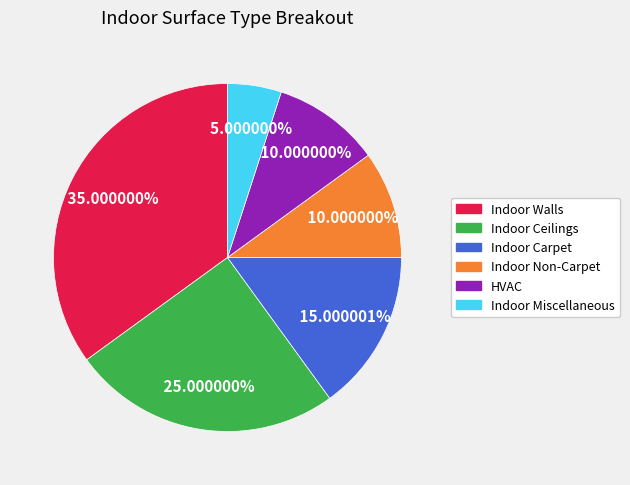

To the nearest percent, what is the difference between the Indoor Ceilings and Indoor Non-Carpet slice percentages?

15%